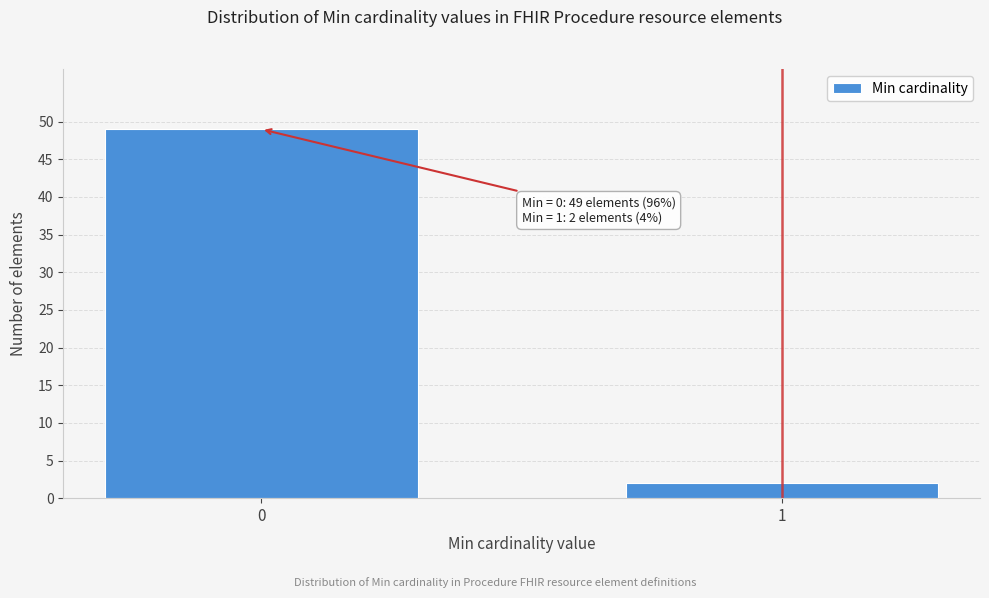

Reading left to right, extract all data points from this chart.

0=49	1=2